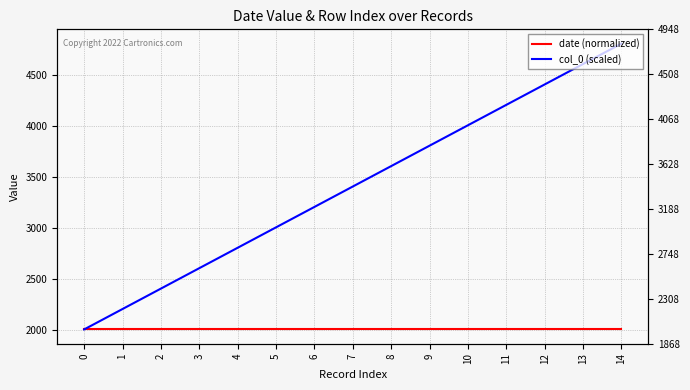

At which label does col_0 (scaled) reach its peak?

14